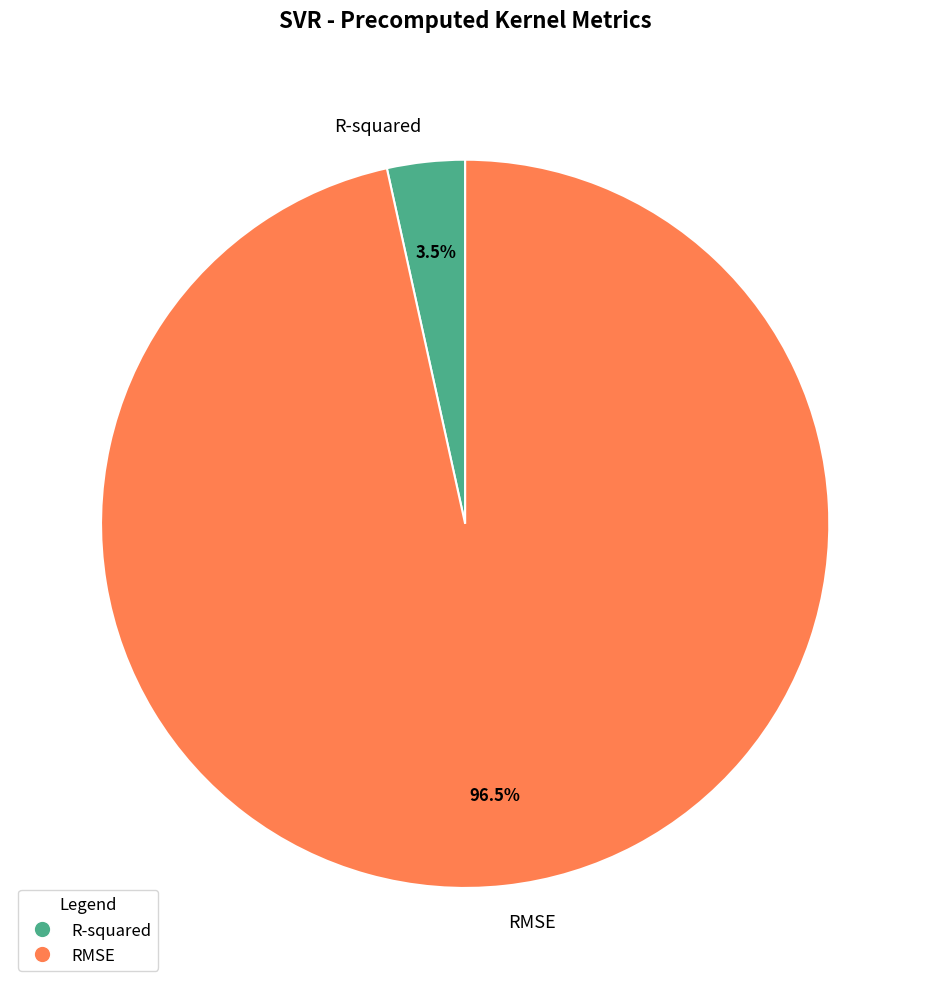

Does any single category account for the majority?

Yes